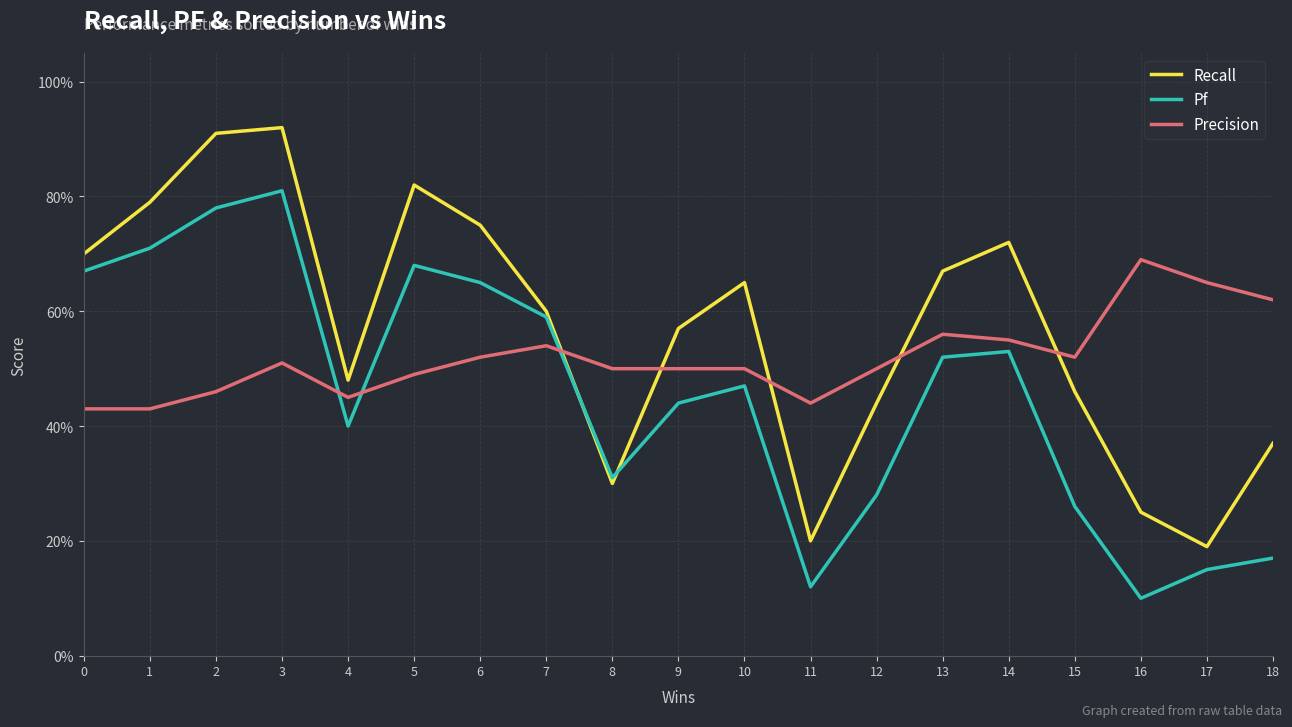

Which category has the highest value in the Recall series?

3